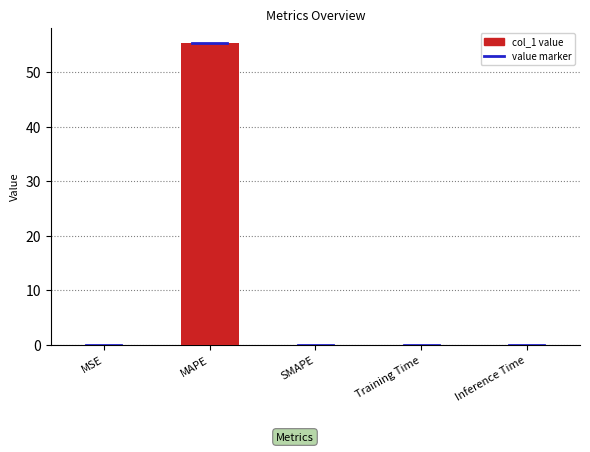

Are the bars grouped side by side (vs. stacked)?

No